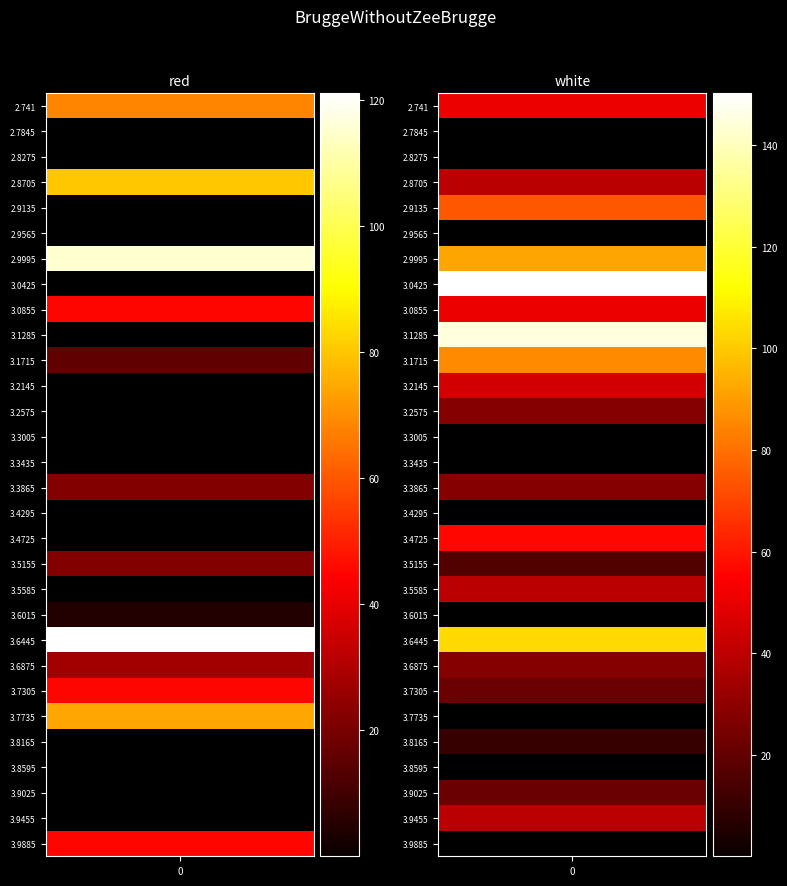

What is the spread (max minus min) of values at 3.7735?

74.3